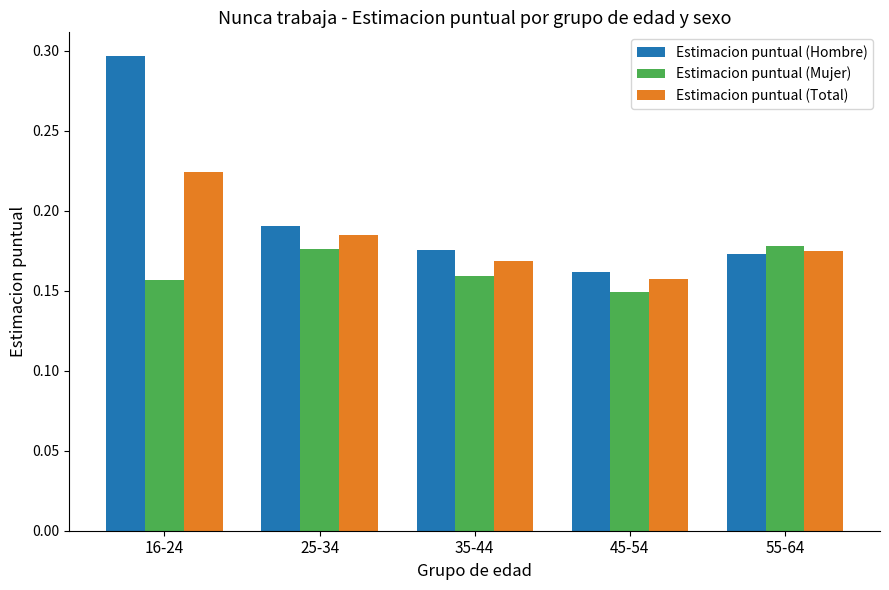

Where is Estimacion puntual (Total) nearest to the value 0?

45-54